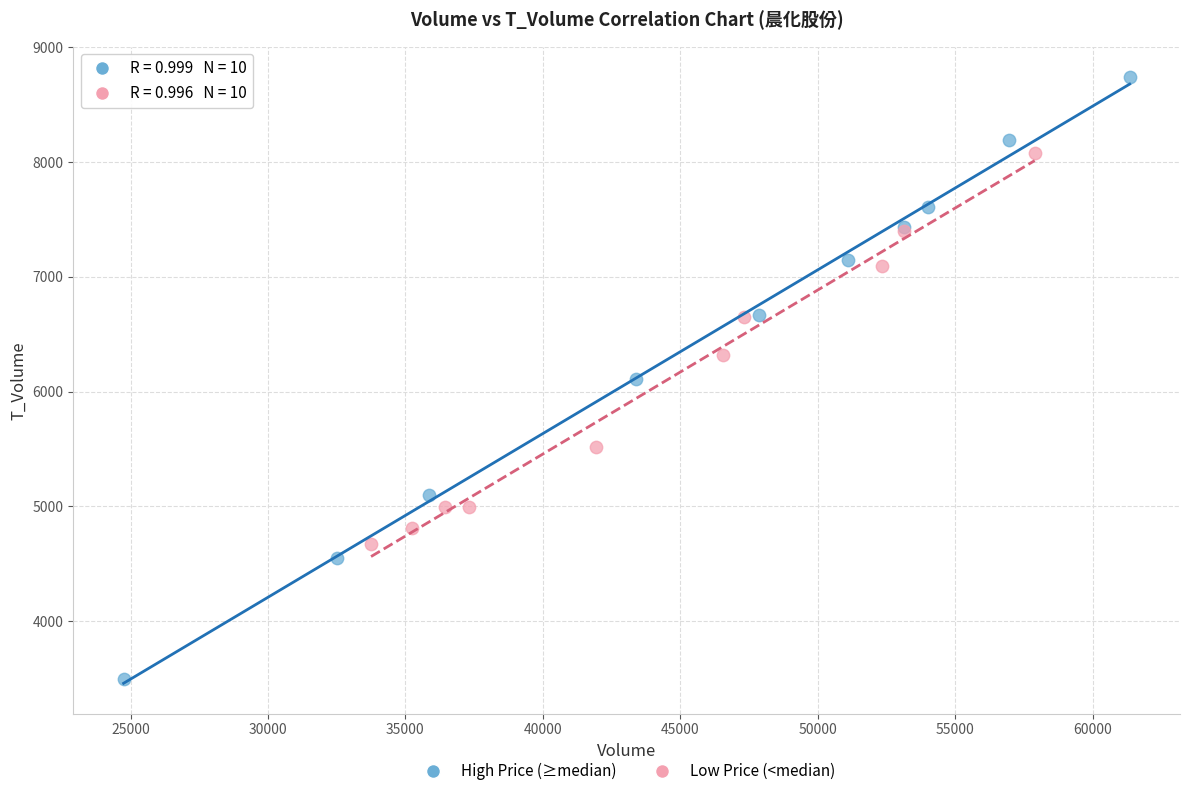

Which series has the largest Y range (max minus min)?

High Price (≥median)